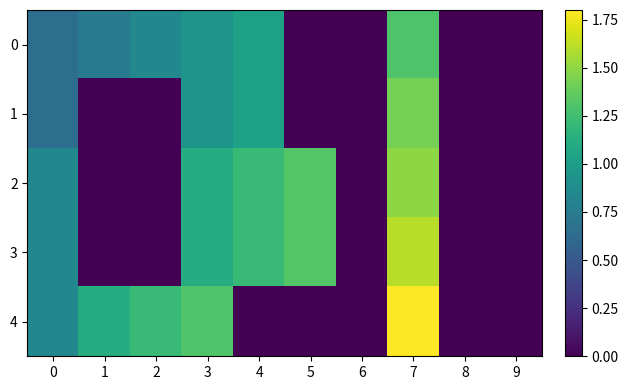

At which category is the sum across all series the highest?

7